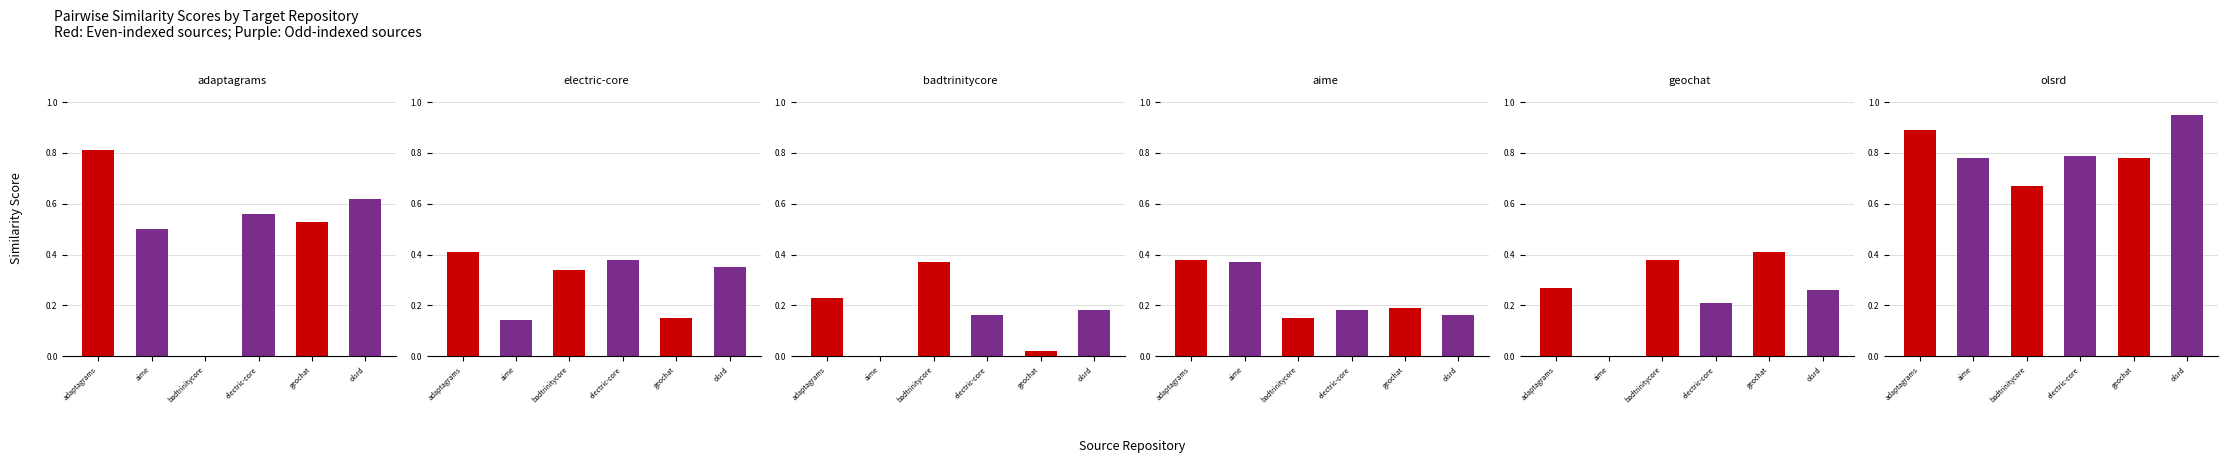

Is it true that electric-core.csv equals 0.3 at badtrinitycore?

True